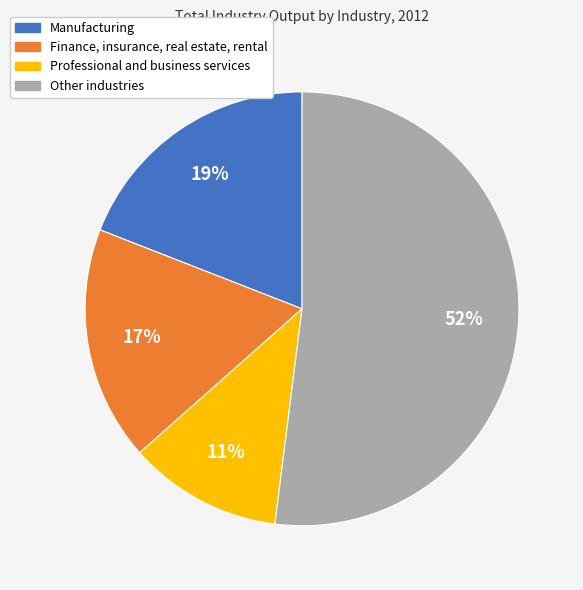

Is there any slice that represents more than half of the pie?

Yes